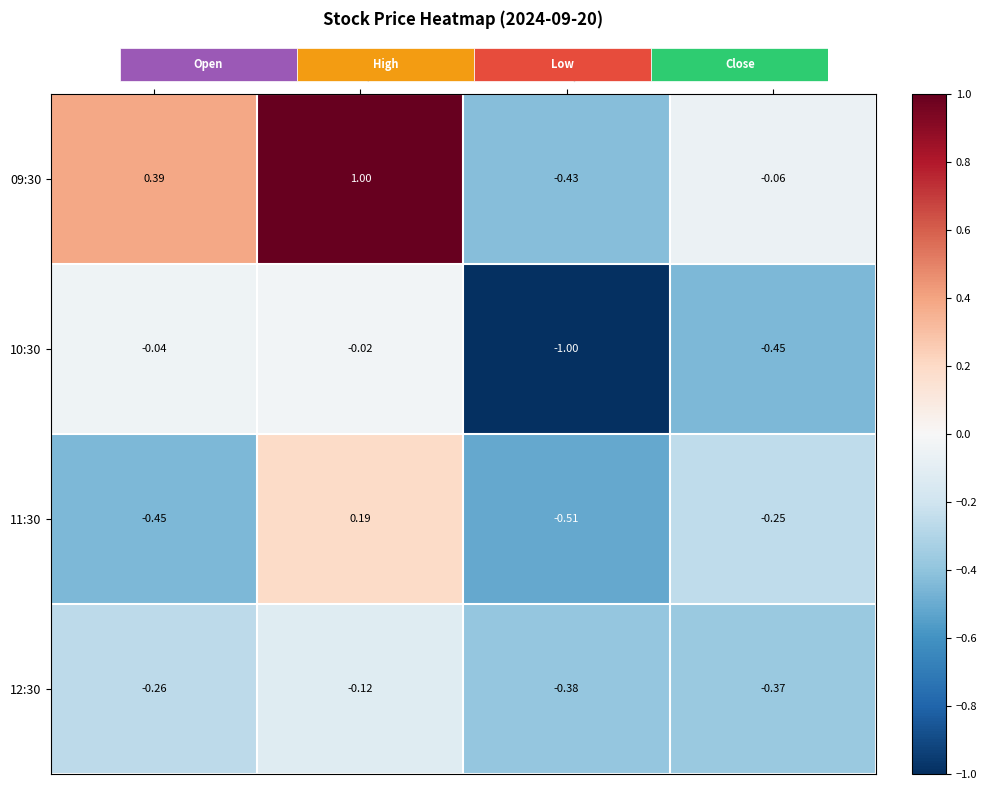

Which category has the highest value in the 11:30 series?

High